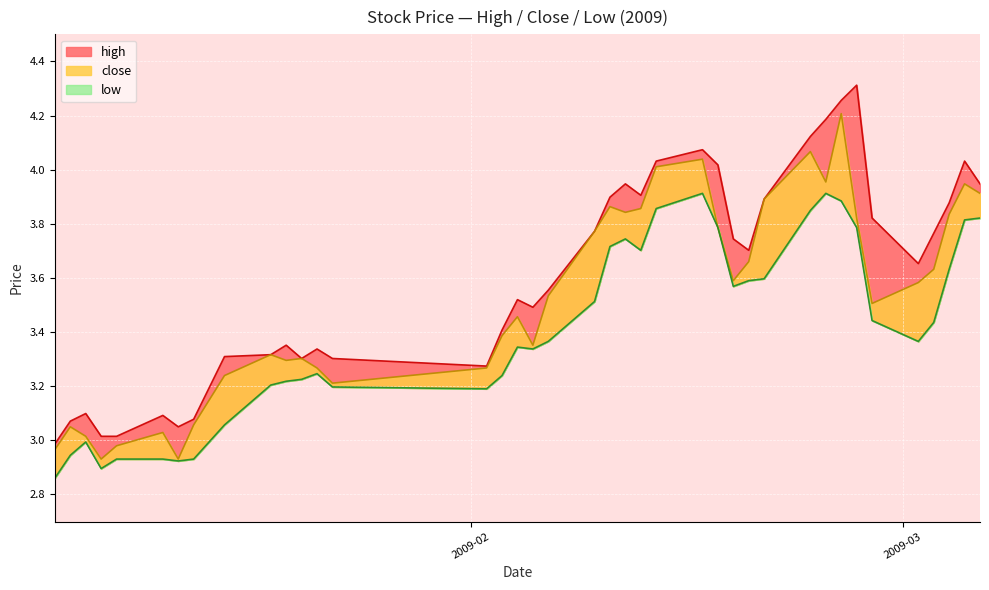

True or false: high and low cross at least once.

False